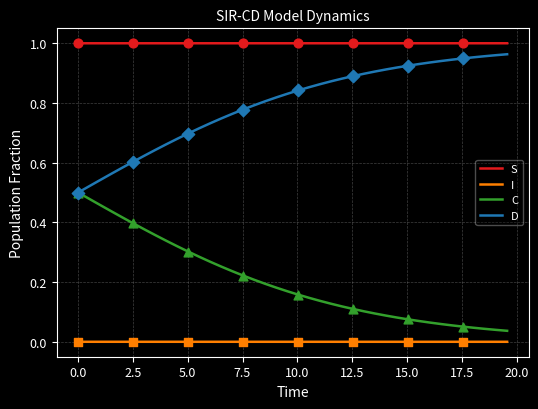

Rank the series by their average value, from lowest to highest.

I, C, D, S